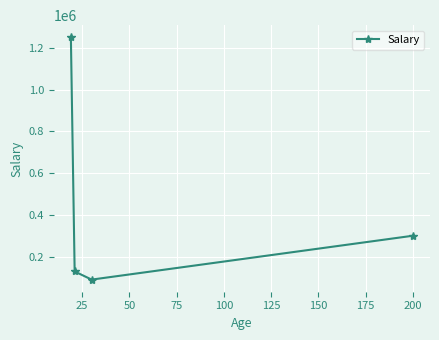

How many data points does each series have?

4